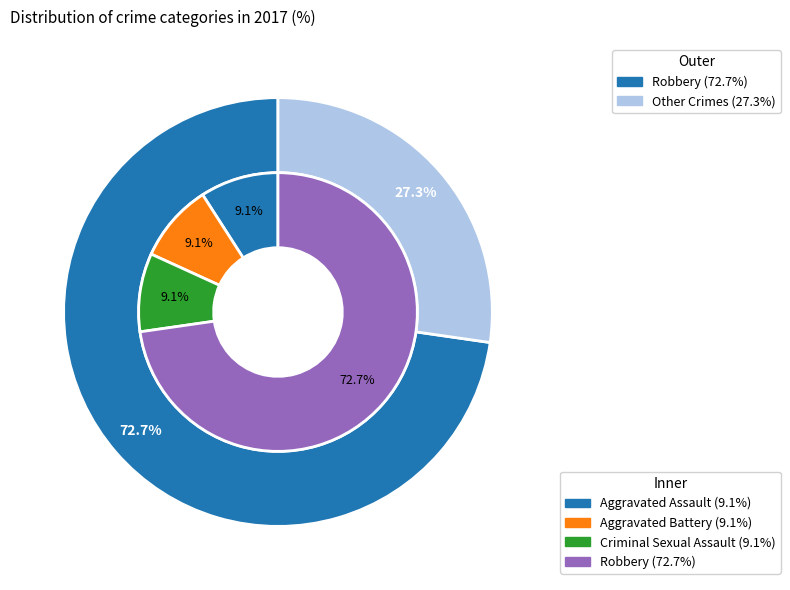

What portion of the pie excludes Aggravated Assault?

90.9%